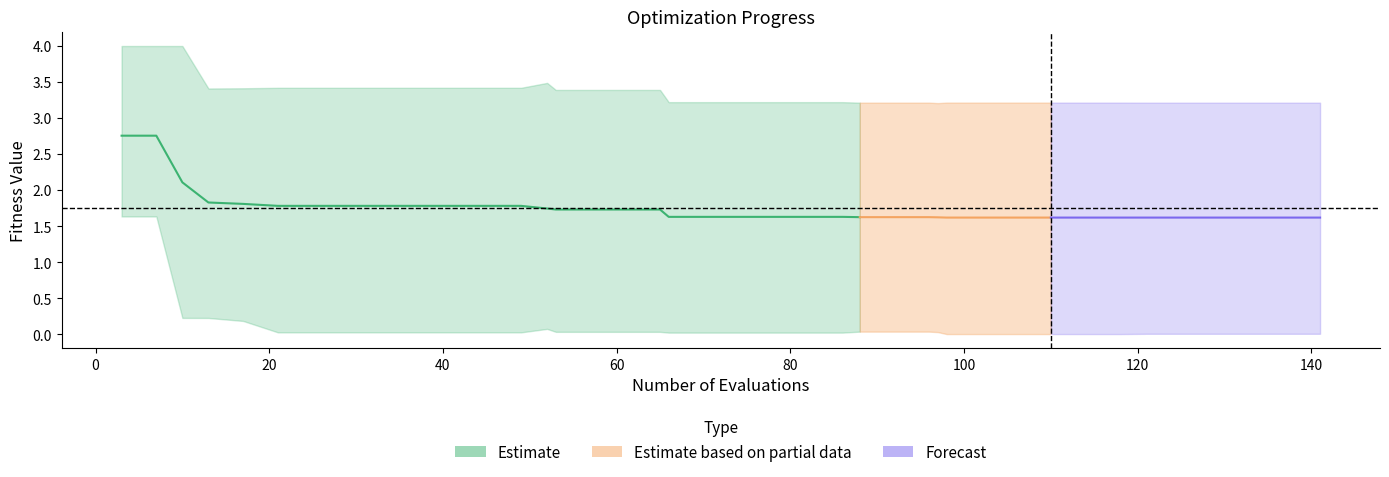

In worst, how many points are higher than both neighbors (excluding endpoints)?

1